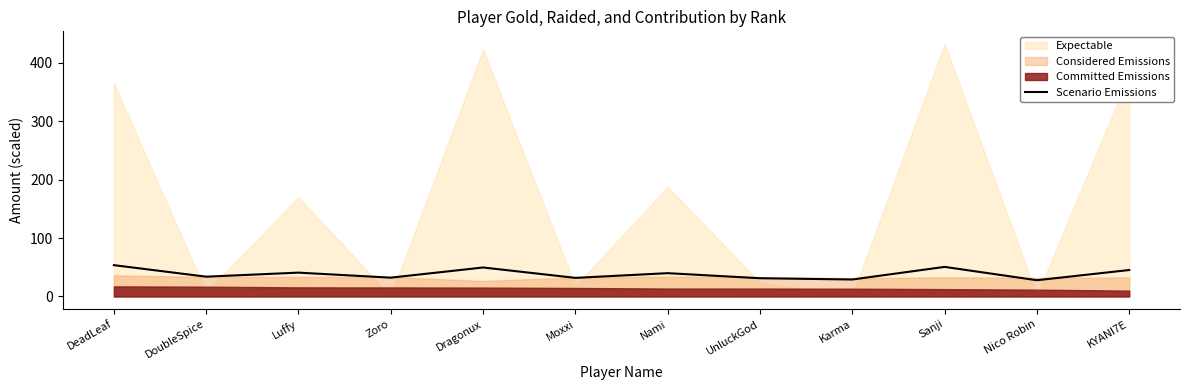

What is the lowest value of the Scenario Emissions series?

27.9